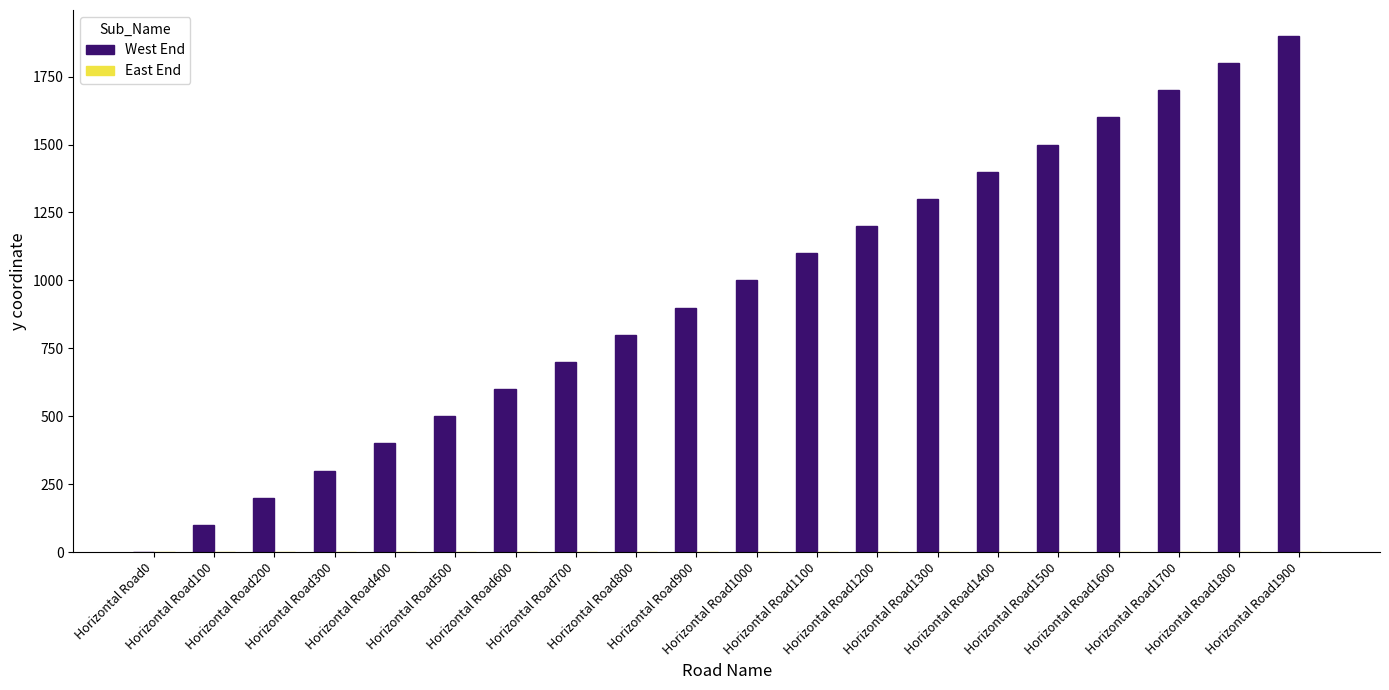

What is the maximum value shown in the chart?

1900